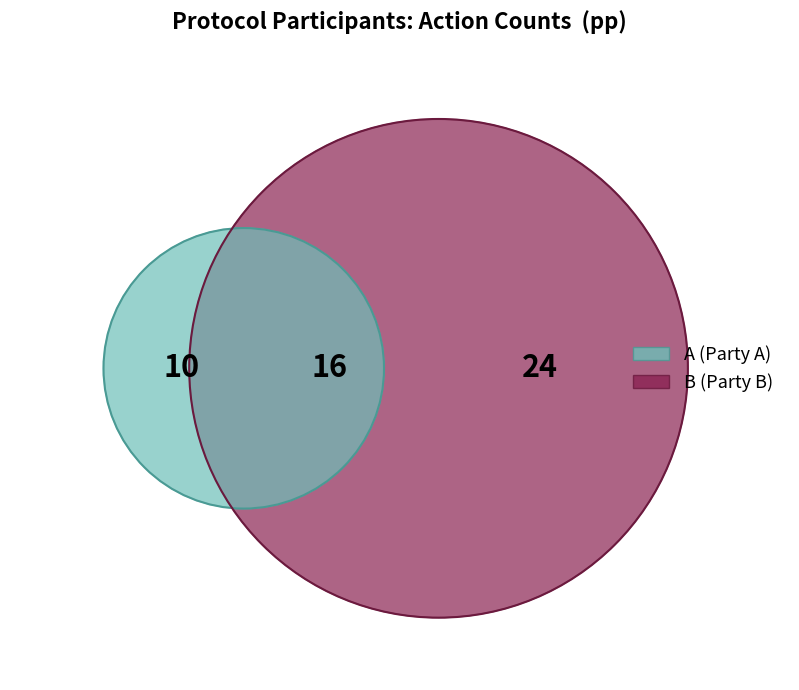

To the nearest percent, what is the average slice percentage?

33%